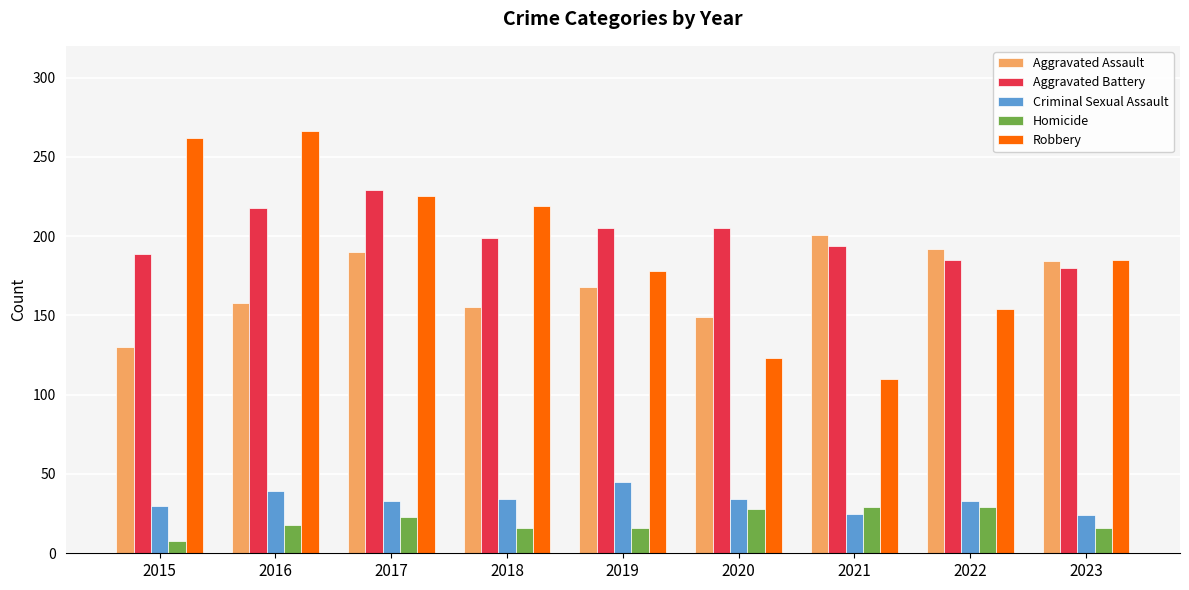

Is the value of Robbery at 2022 greater than the value of Aggravated Assault at 2016?

No